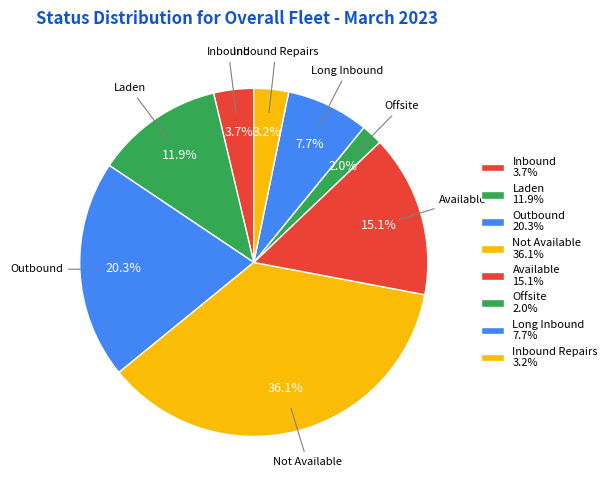

What is the largest slice in the pie chart?

Not Available